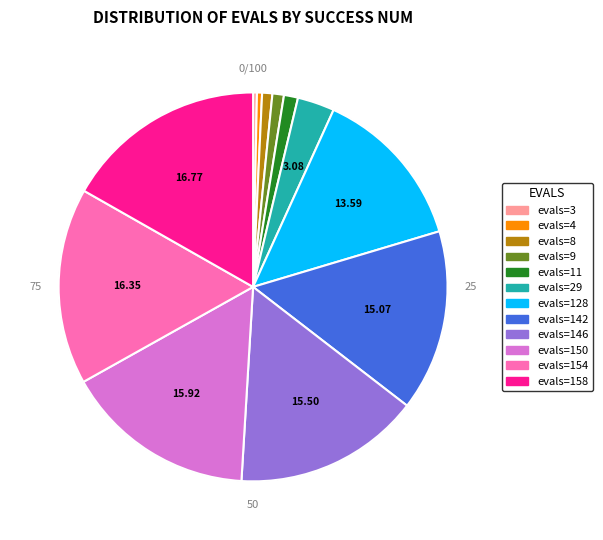

Combined, what portion of the pie is 4 (evals=154) and 0 (evals=3)?

16.7%